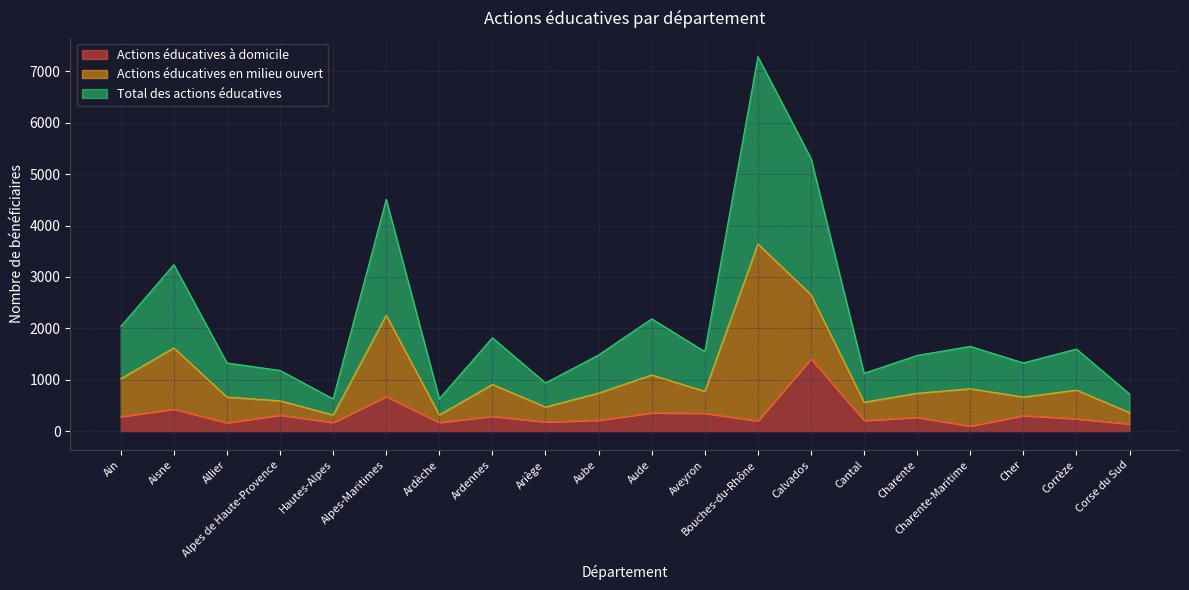

True or false: Total des actions éducatives has a value of 3139 at Alpes-Maritimes.

False